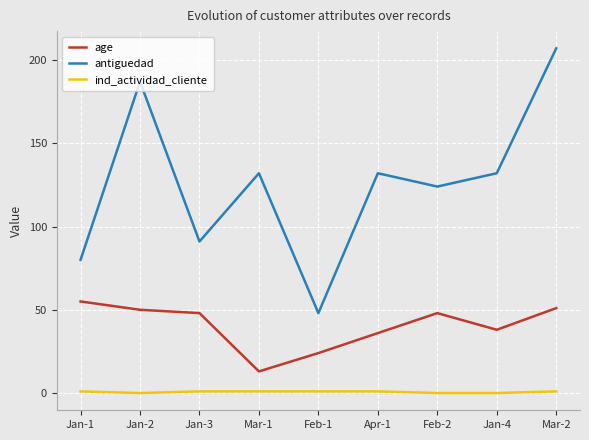

What is the difference between the highest and lowest values at Jan-3?

90